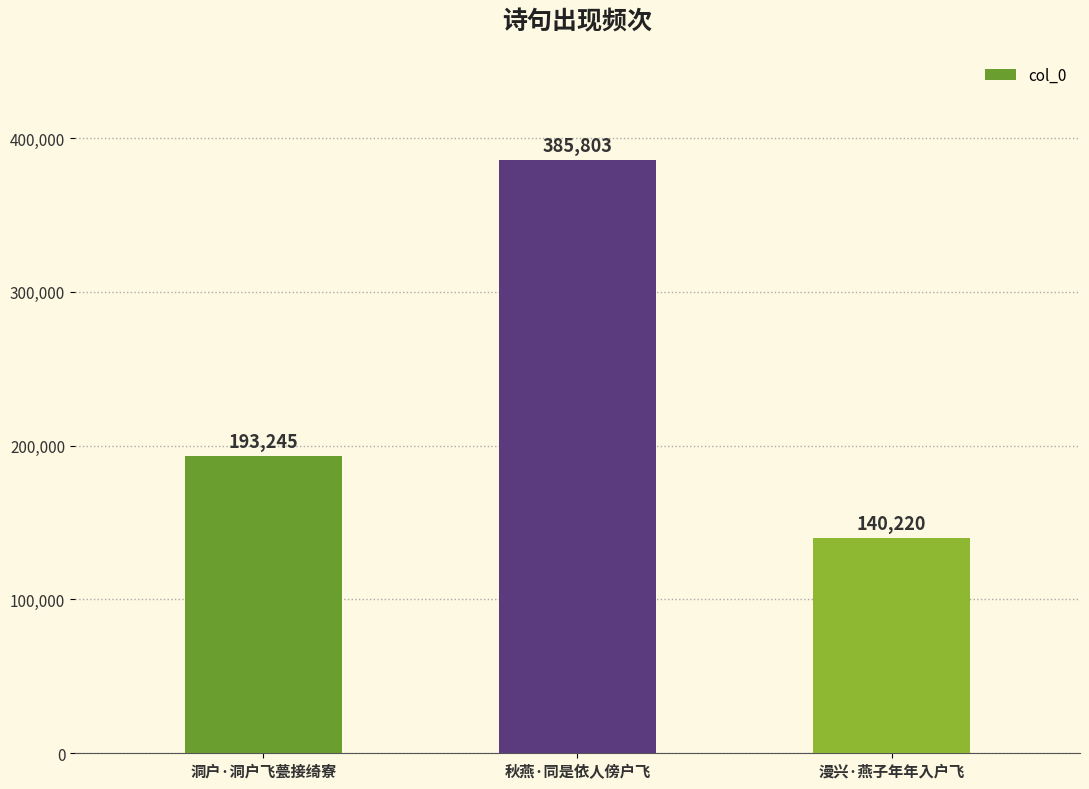

What is the ratio of the value at 漫兴·燕子年年入户飞 to the value at 秋燕·同是依人傍户飞?

0.4